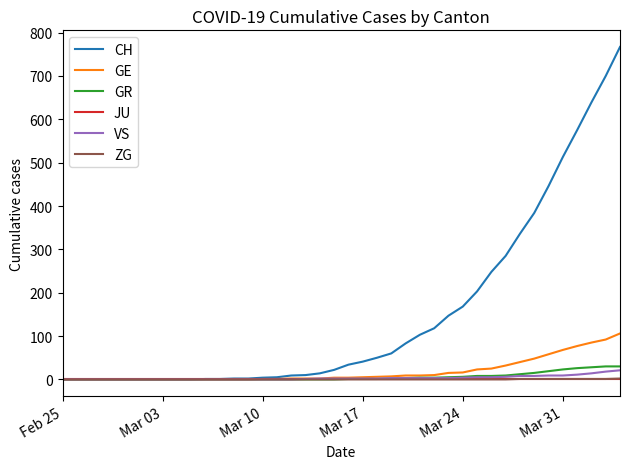

Which series has the largest range (max minus min)?

CH